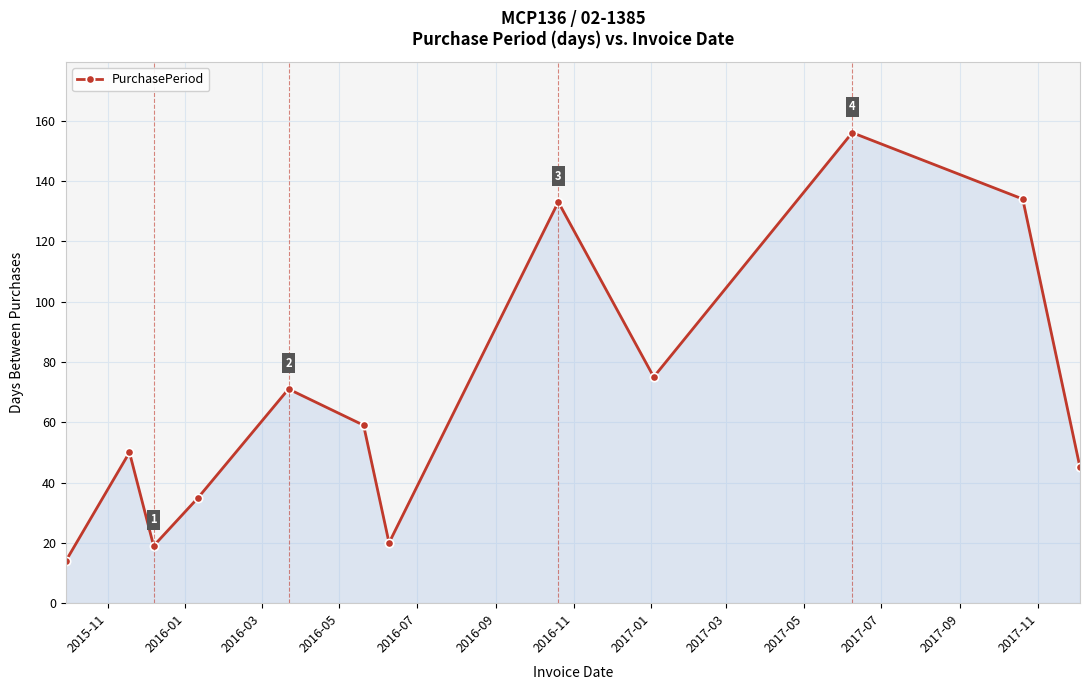

How many data points are less than 59?

6